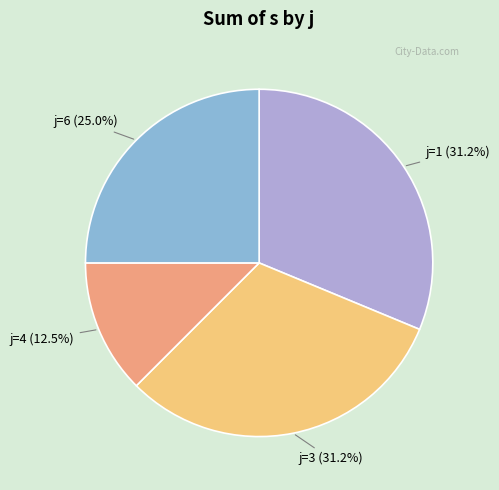

Does any single category account for the majority?

No